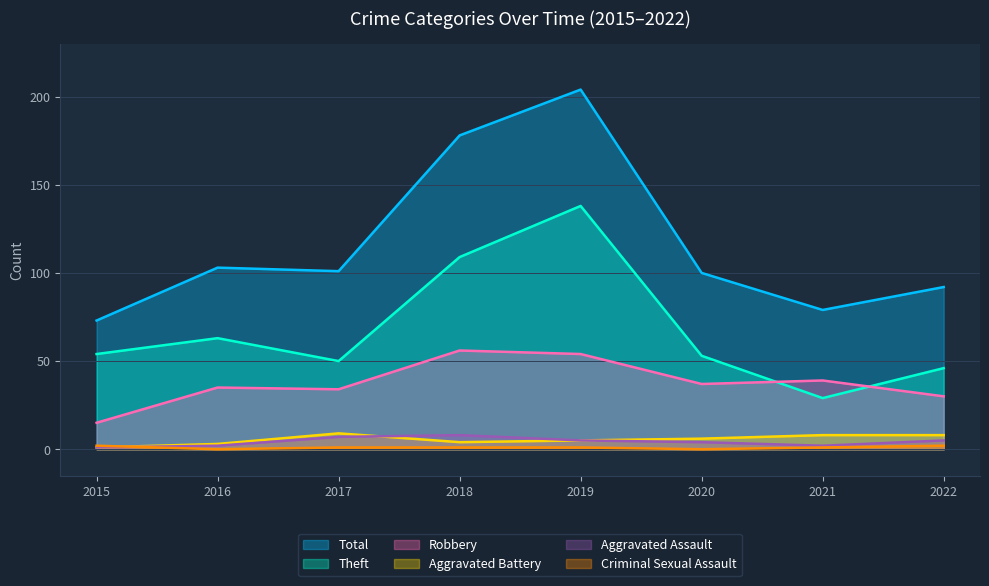

What is the maximum value for Theft?

138